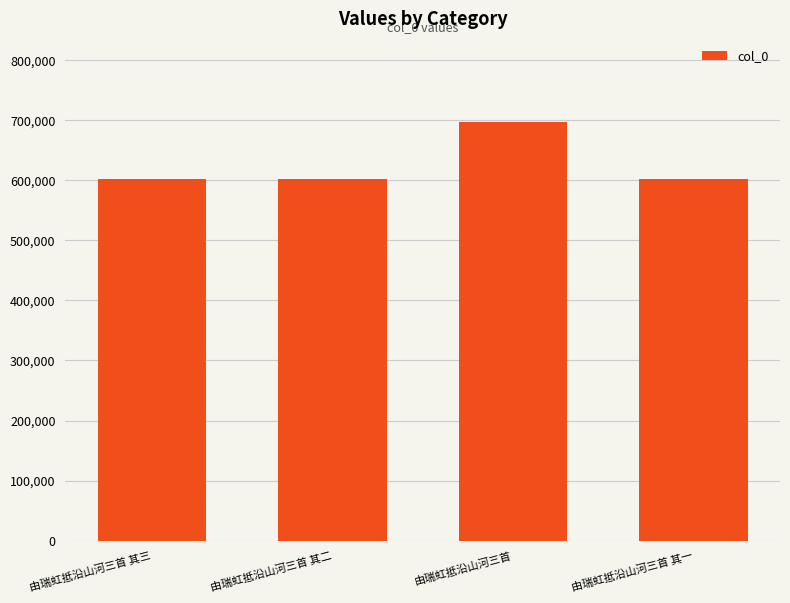

Are the bars horizontal?

No